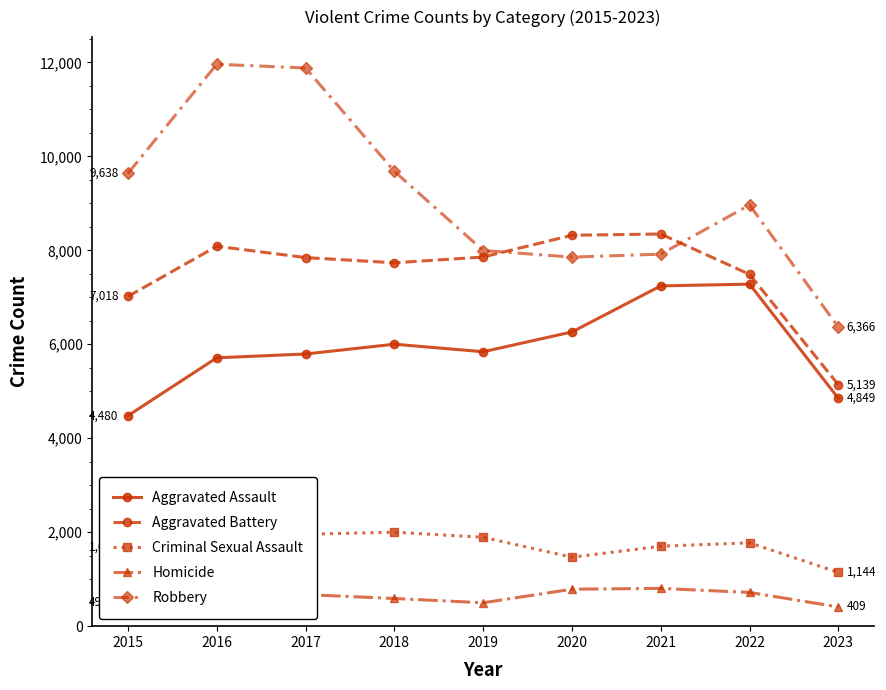

Count the number of categories in the chart.

9